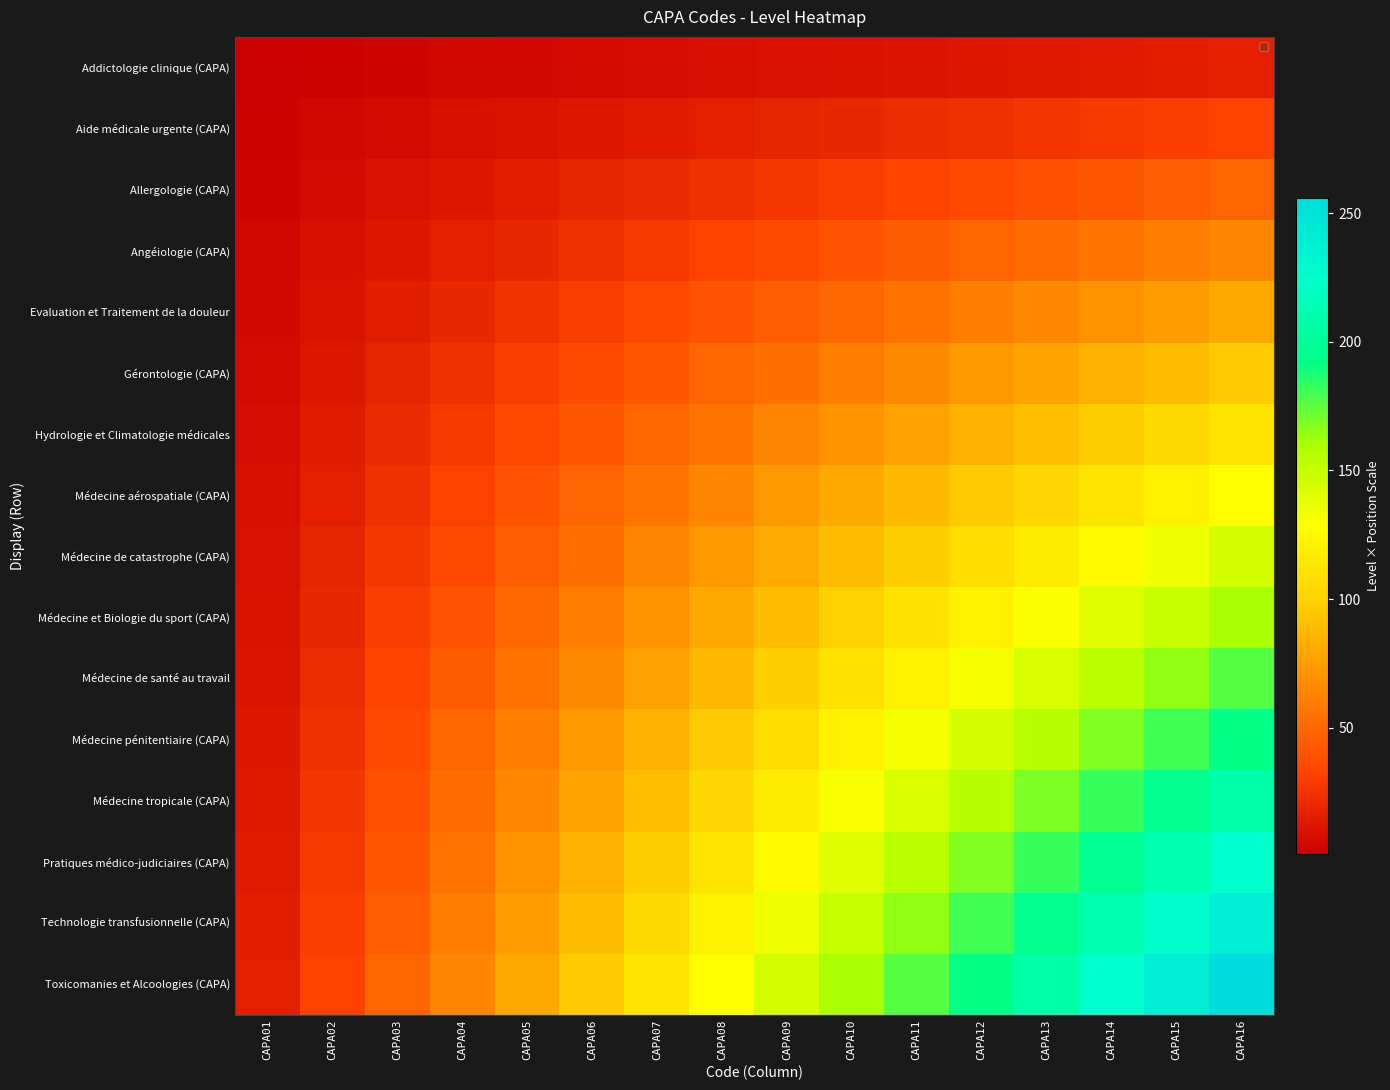

What is the smallest value displayed?

1